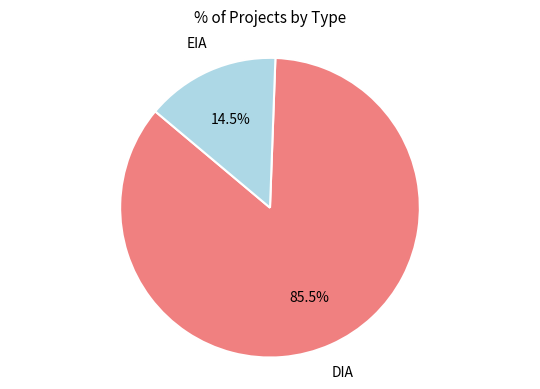

To the nearest percent, what is the difference between the DIA and EIA slice percentages?

71%